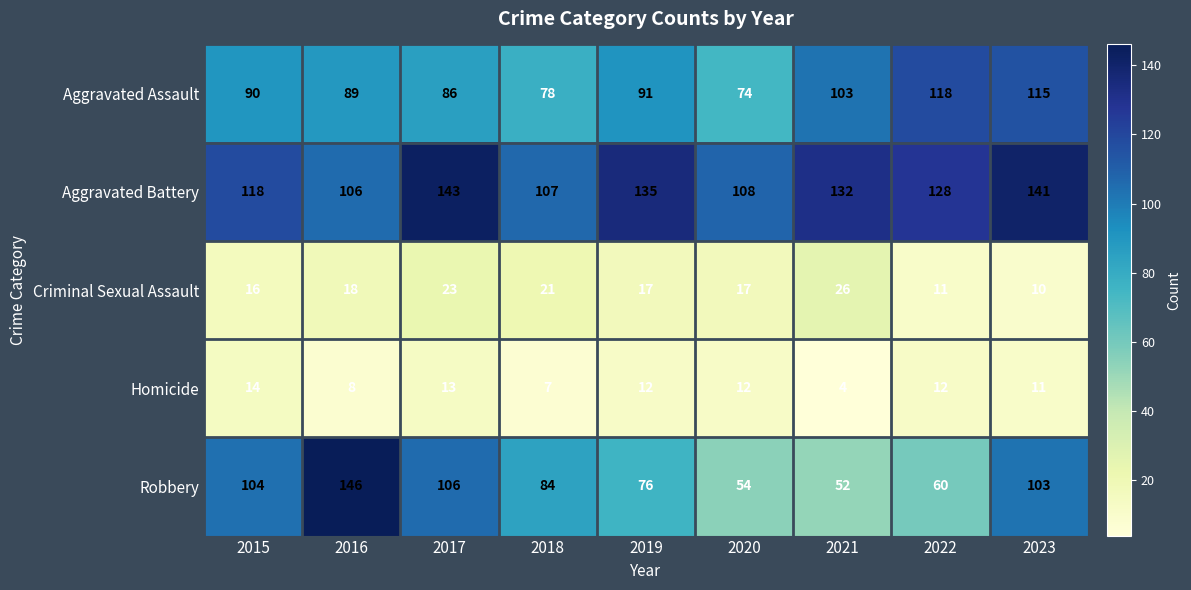

At which label is Aggravated Assault closest to 96?

2019